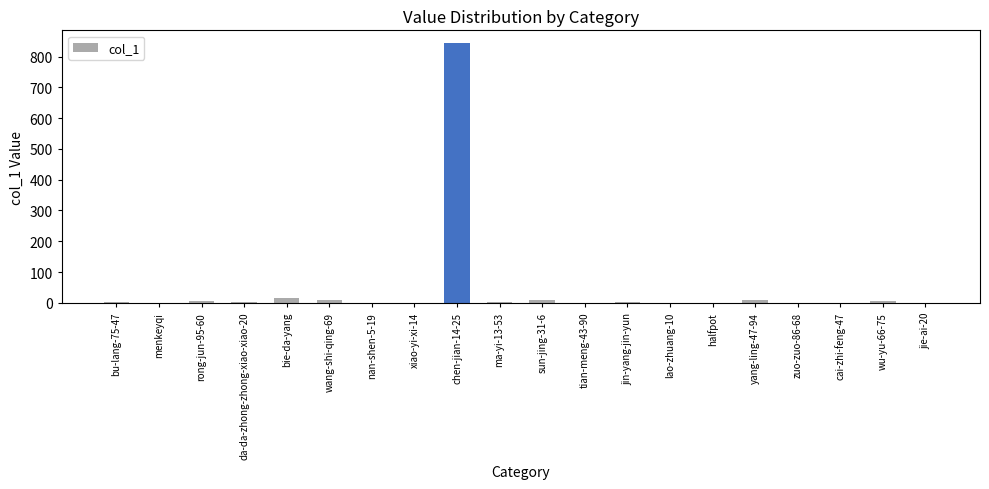

The value at menkeyqi is 0. True or false?

True